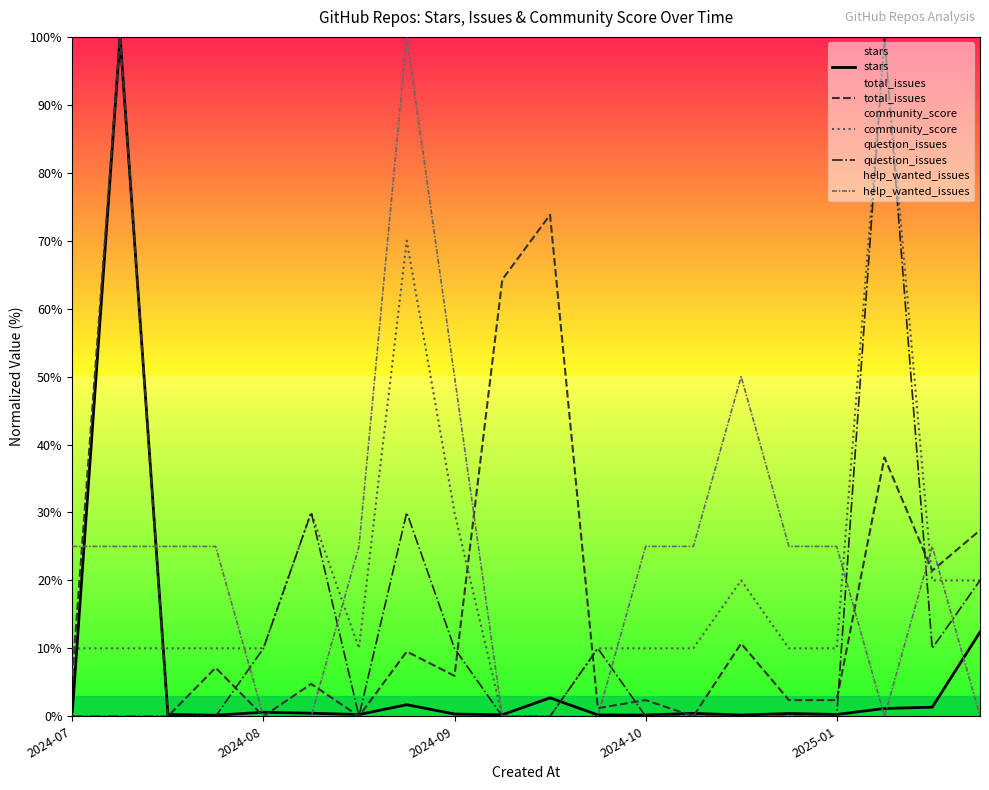

How many lines are shown in the chart?

5